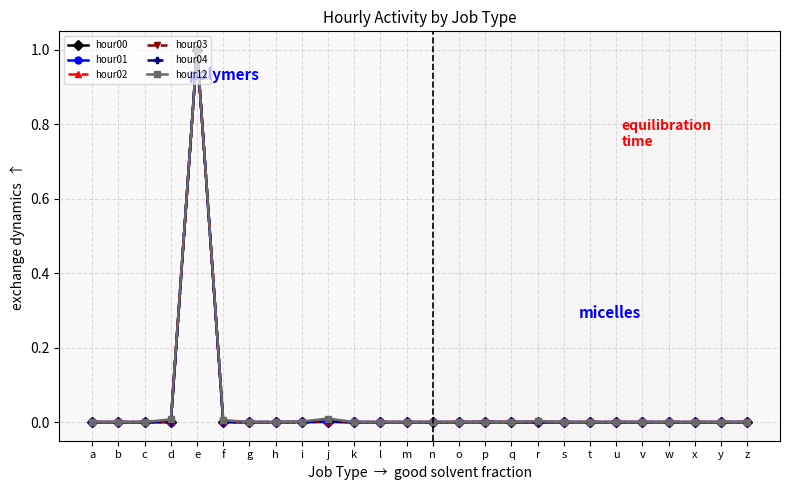

At which label does hour03 reach its peak?

e